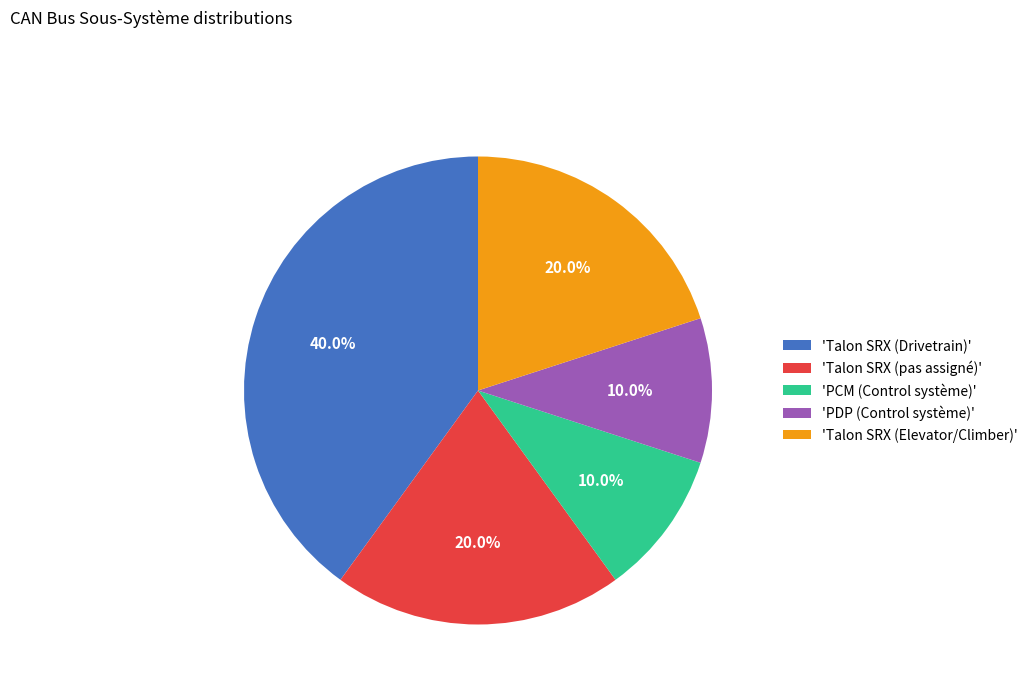

Which category has the biggest portion of the pie?

'Talon SRX (Drivetrain)'